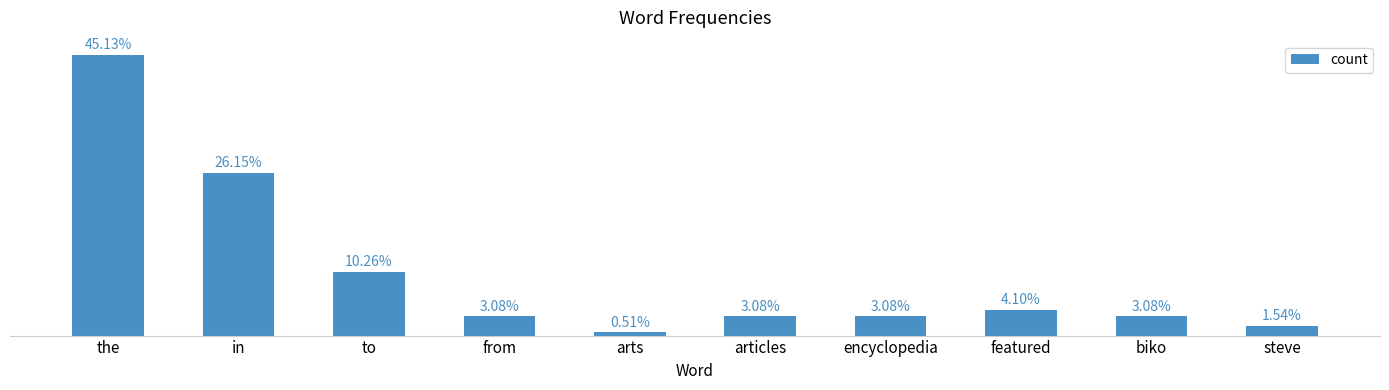

The value at arts is 1. True or false?

False